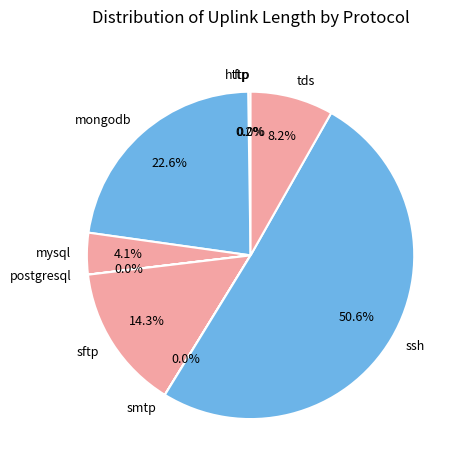

What is the largest slice in the pie chart?

ssh